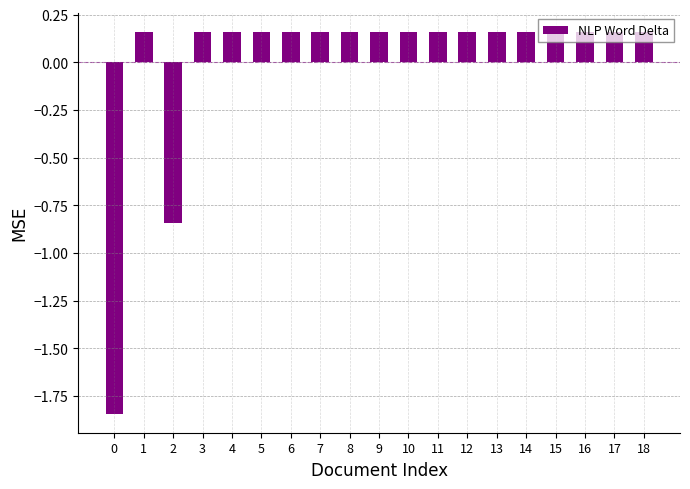

What is the sum of the values at 1 and 14?

0.3